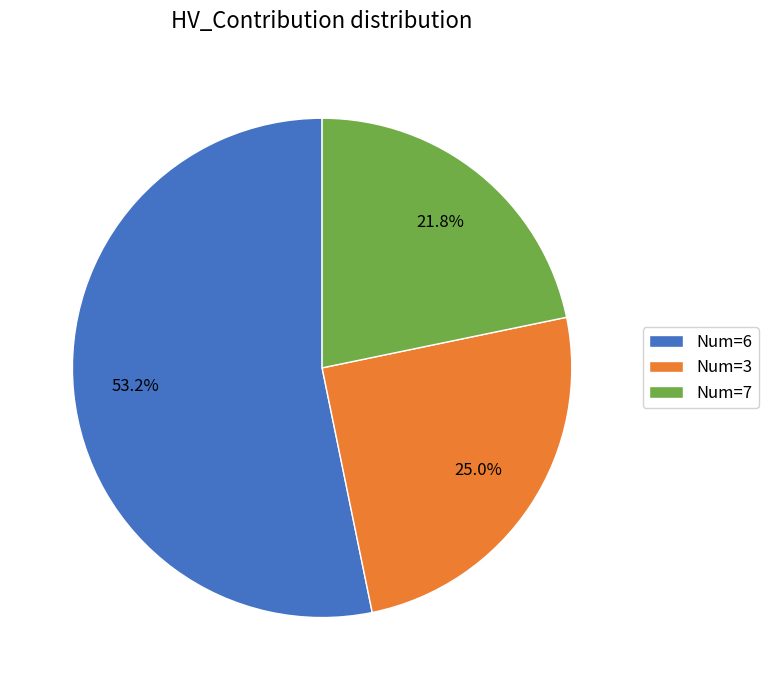

Approximately how many times larger is the value at Num=7 compared to Num=6?

0.4